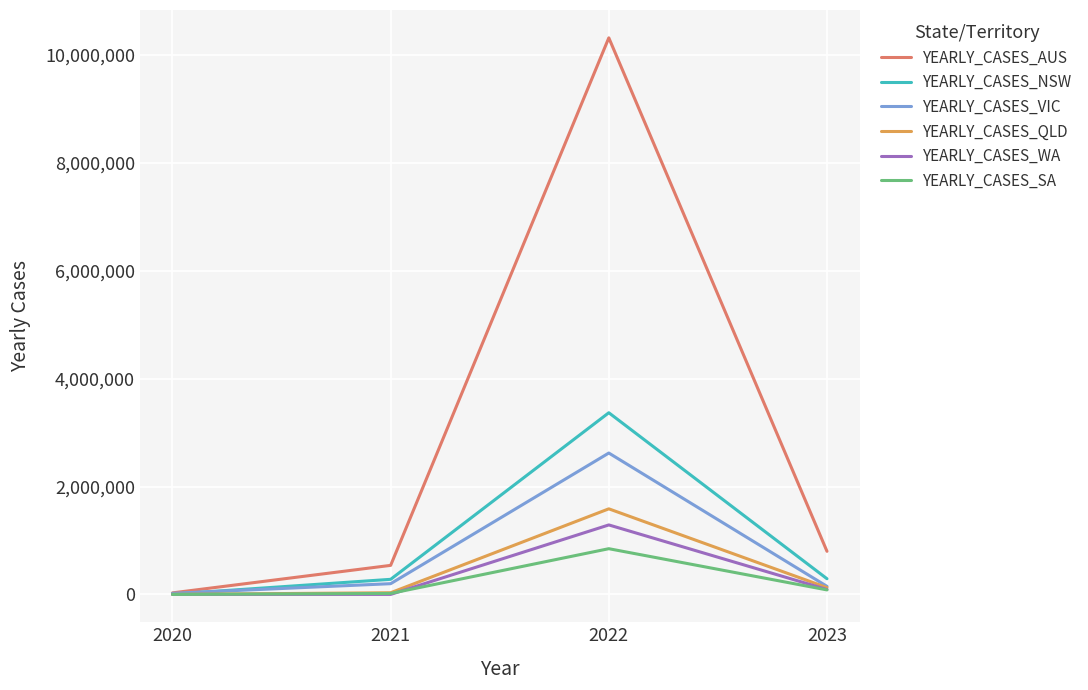

Which series has the largest range (max minus min)?

YEARLY_CASES_AUS